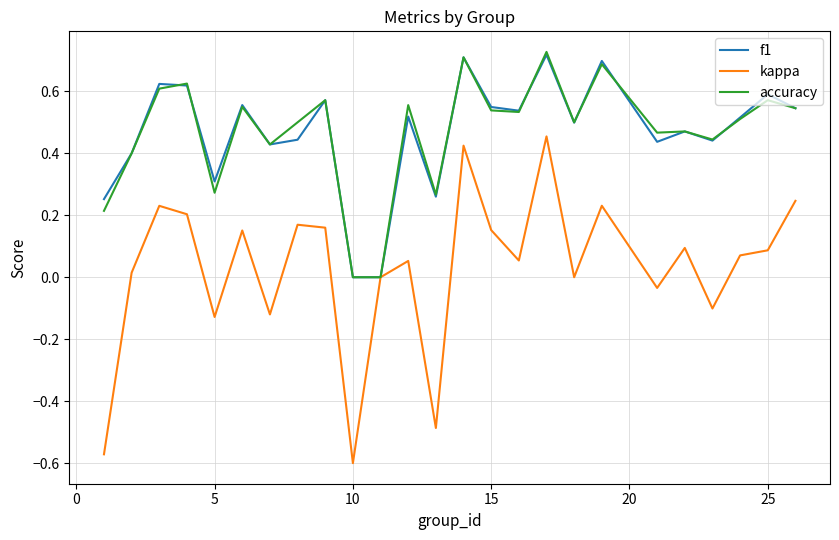

Which series has the widest spread of values?

kappa